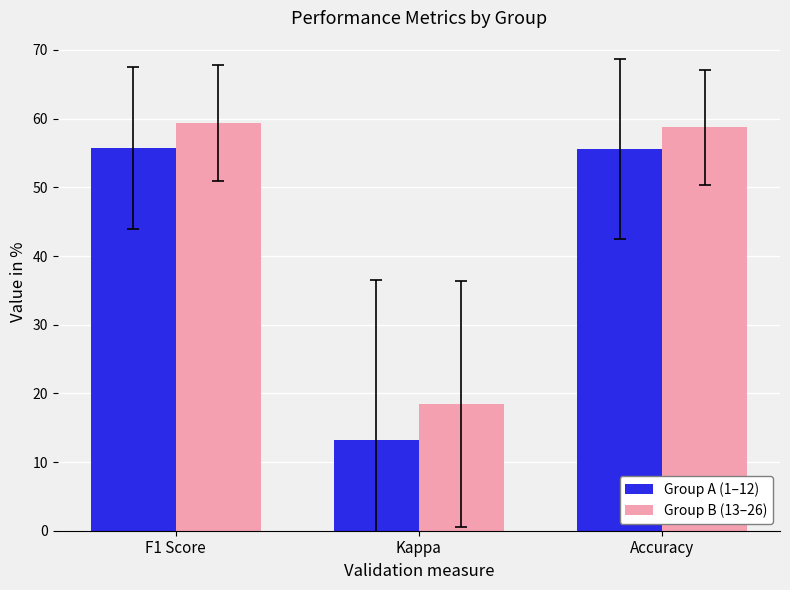

The Group A (1–12) series shows 19.4 at Kappa. True or false?

False